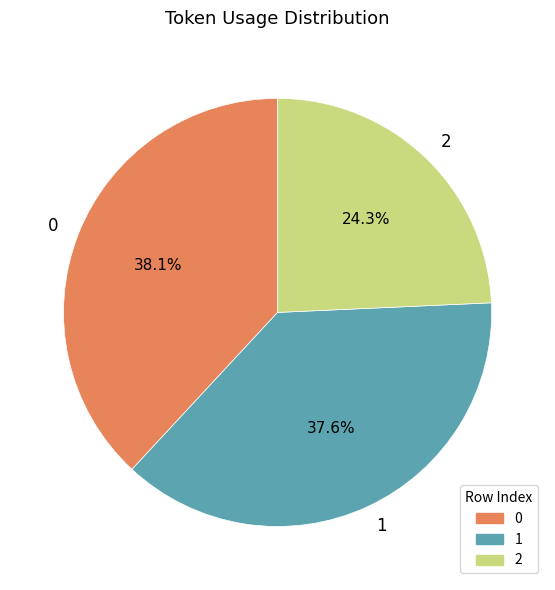

To the nearest percent, what is the combined percentage of 2 and 1?

62%